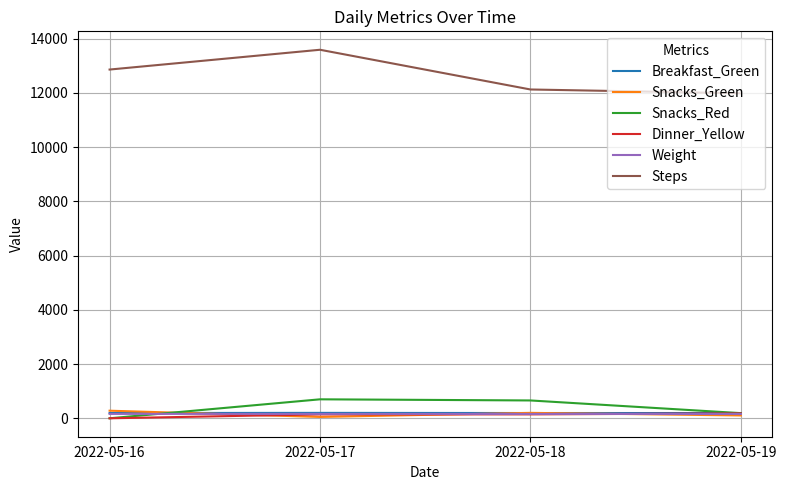

Which series has the largest total across all categories?

Steps